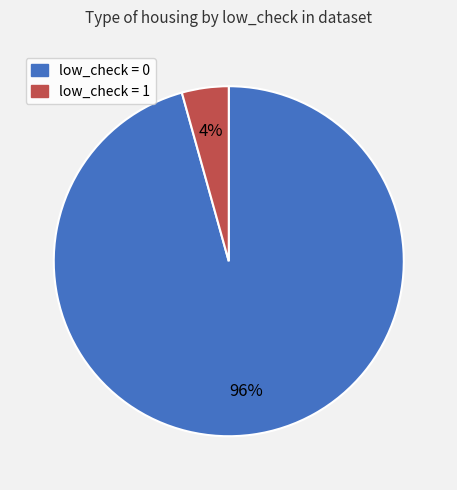

Count the number of slices in the pie.

2